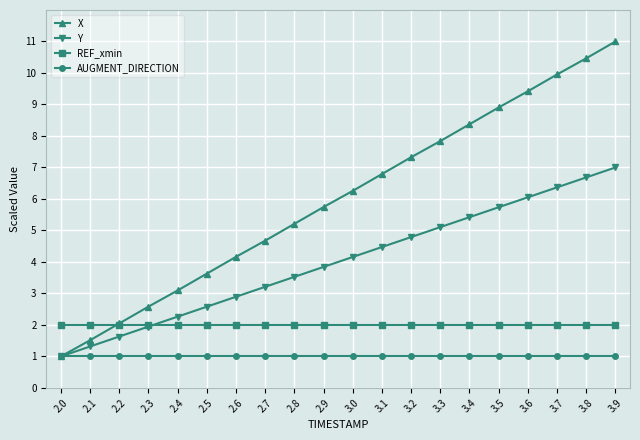

Which series ends up on top after the final intersection of REF_xmin and Y?

Y